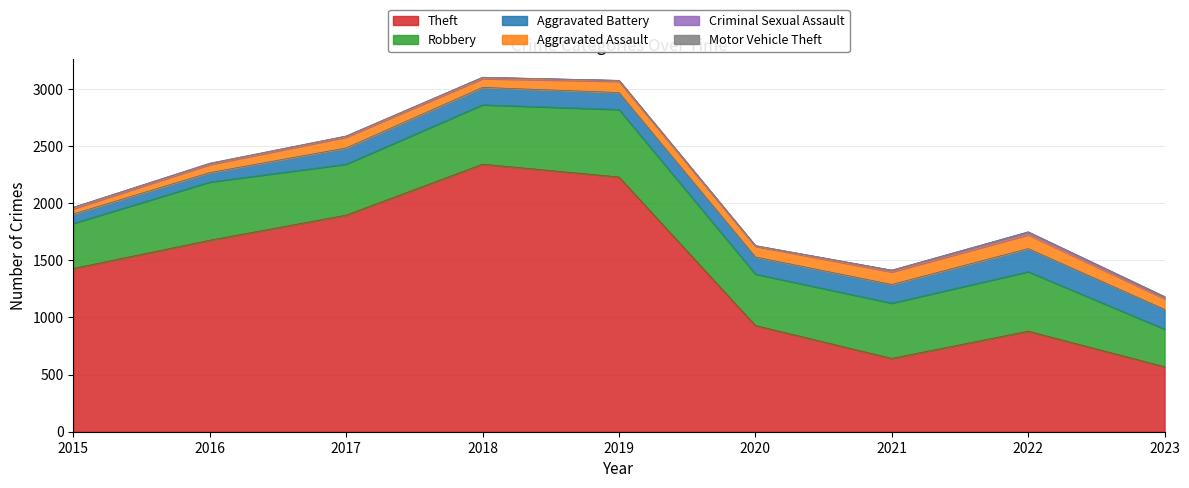

How many interior local valleys does the Robbery series have?

2